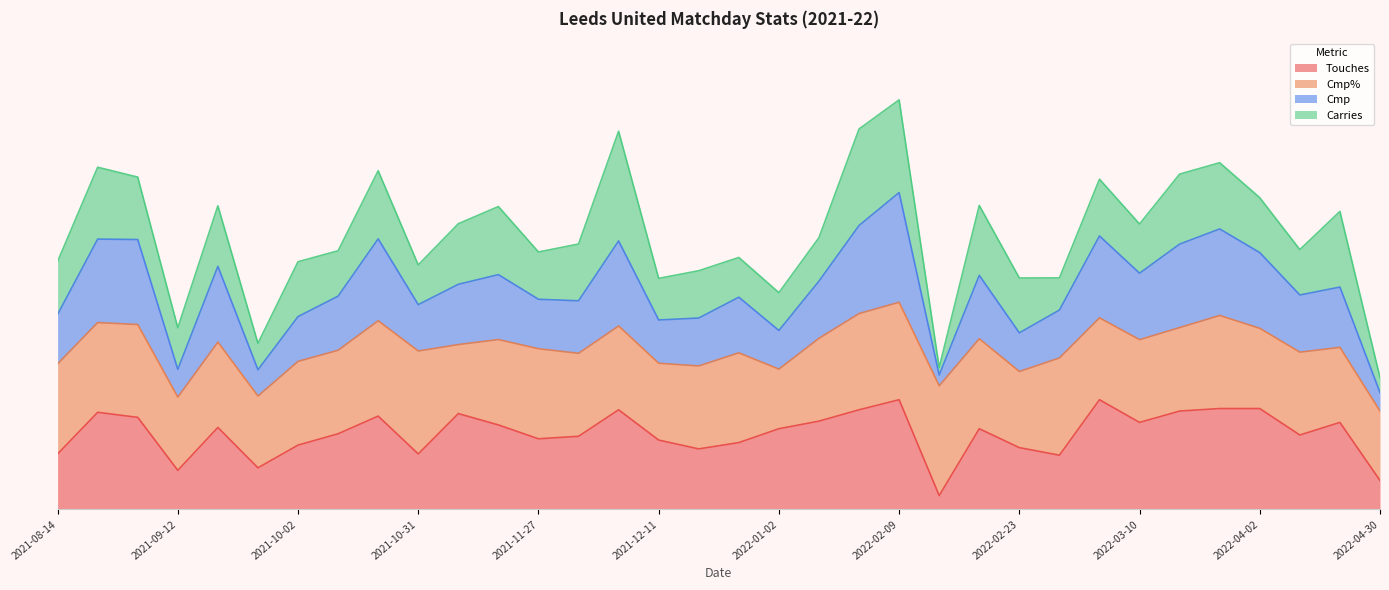

True or false: Touches and Cmp intersect in this chart.

False